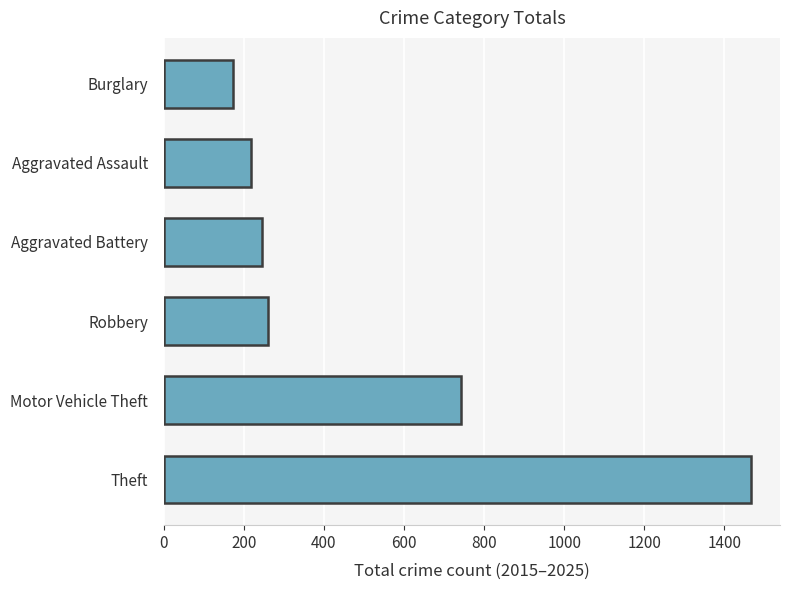

Does the chart contain stacked bars?

No